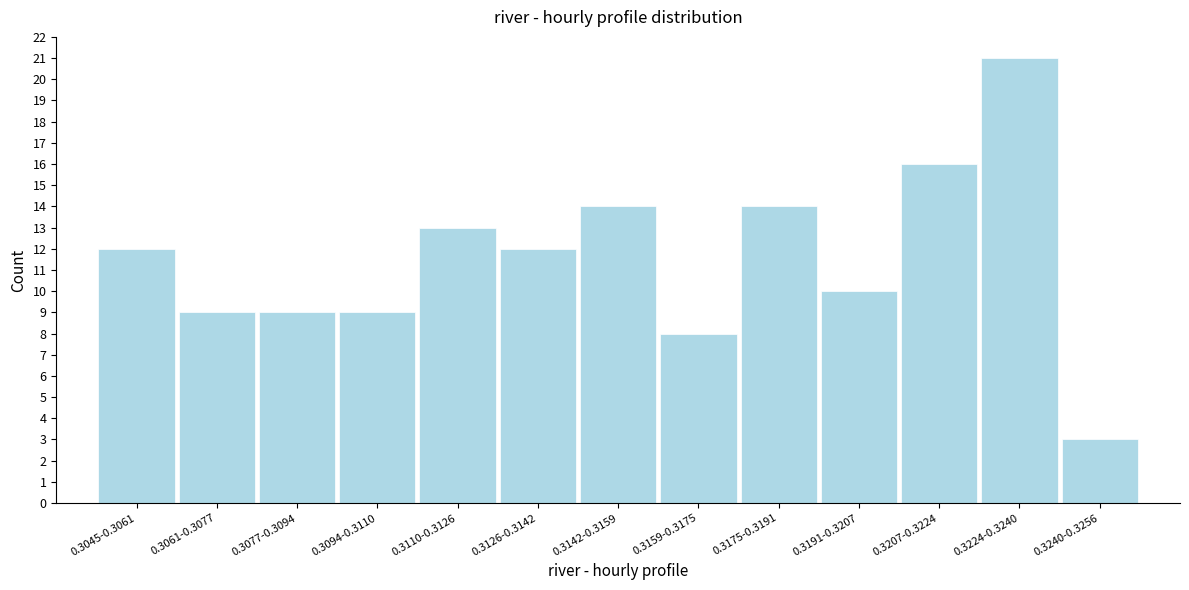

Reading right to left, transcribe all the data shown in this chart.

0.3240-0.3256=3	0.3224-0.3240=21	0.3207-0.3224=16	0.3191-0.3207=10	0.3175-0.3191=14	0.3159-0.3175=8	0.3142-0.3159=14	0.3126-0.3142=12	0.3110-0.3126=13	0.3094-0.3110=9	0.3077-0.3094=9	0.3061-0.3077=9	0.3045-0.3061=12